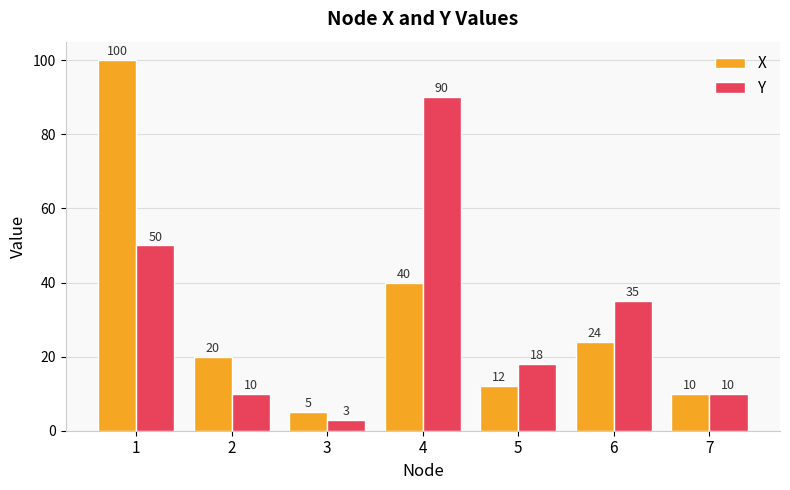

What is the spread (max minus min) of values at 6?

11